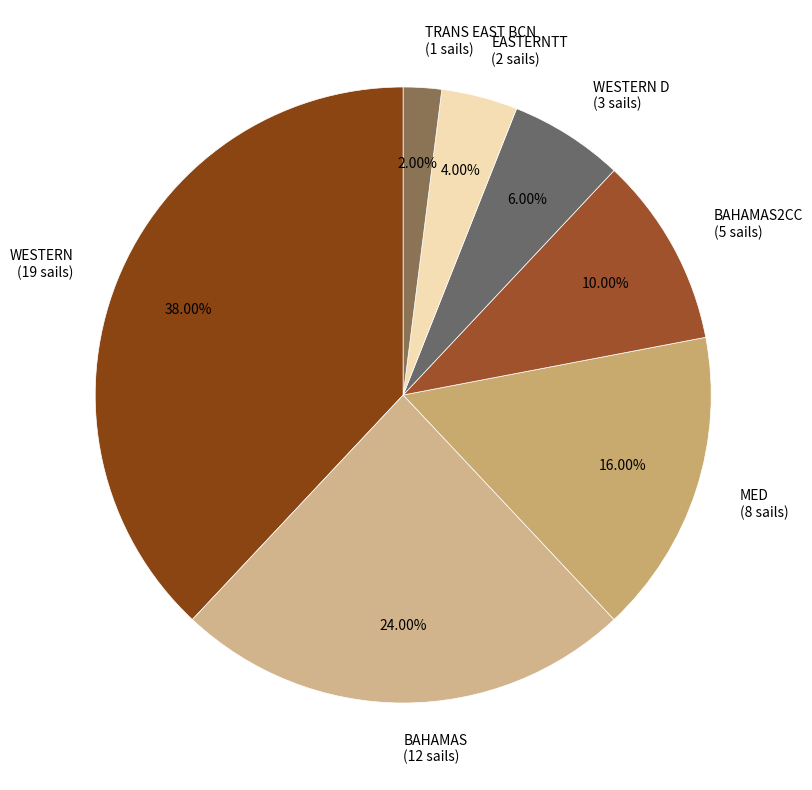

Does EASTERNTT (2 sails) account for over 50% of the chart?

No